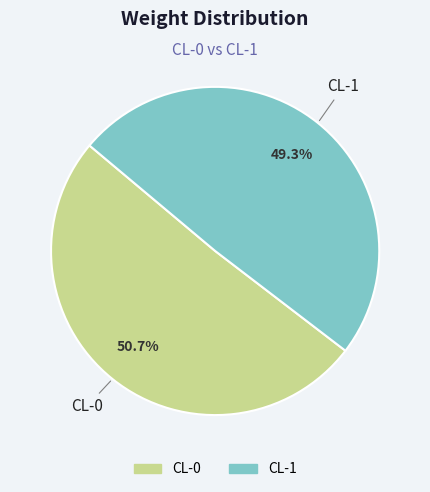

What percentage is the CL-0 slice, to the nearest percent?

51%